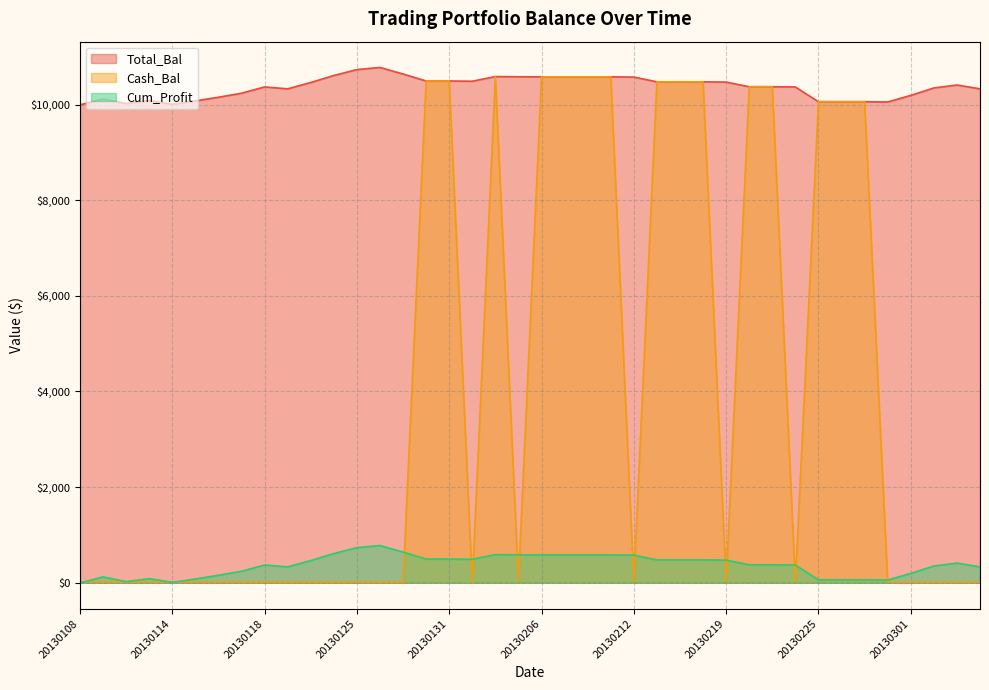

Which series has the largest total across all categories?

Total_Bal